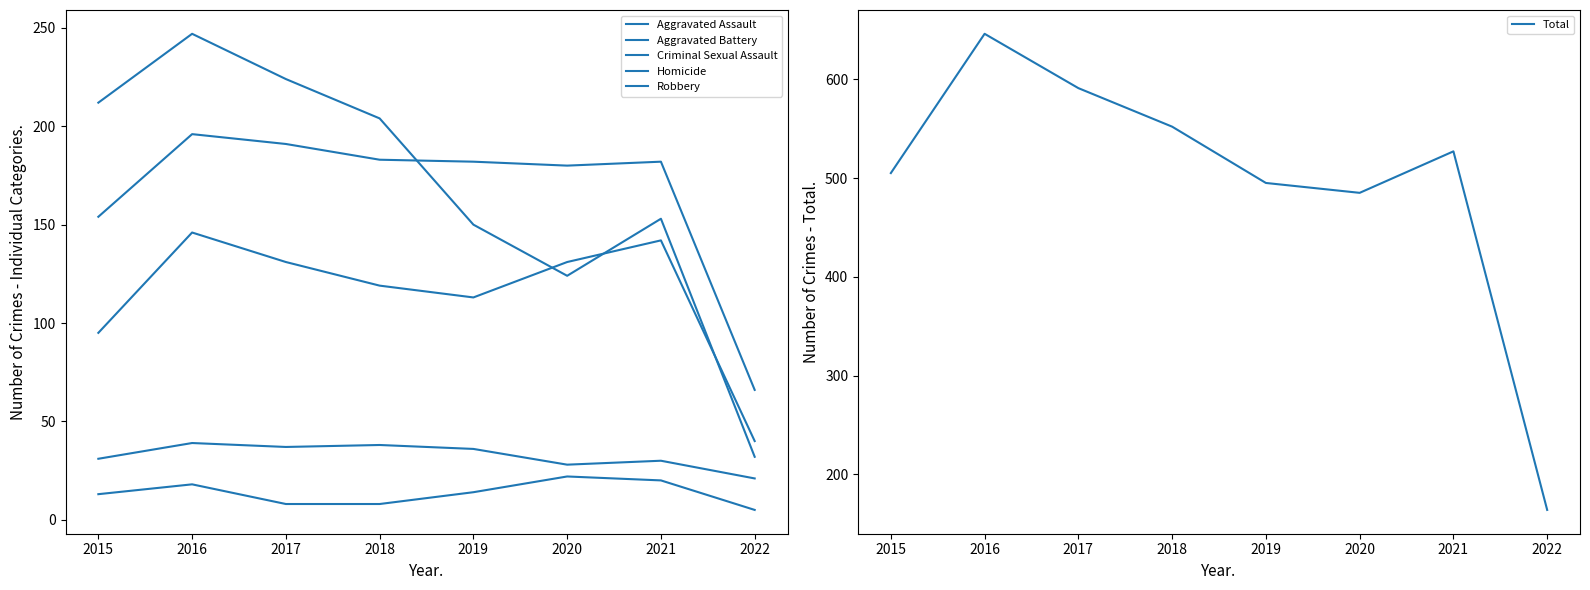

Is it true that Aggravated Battery equals 46 at 2018?

False